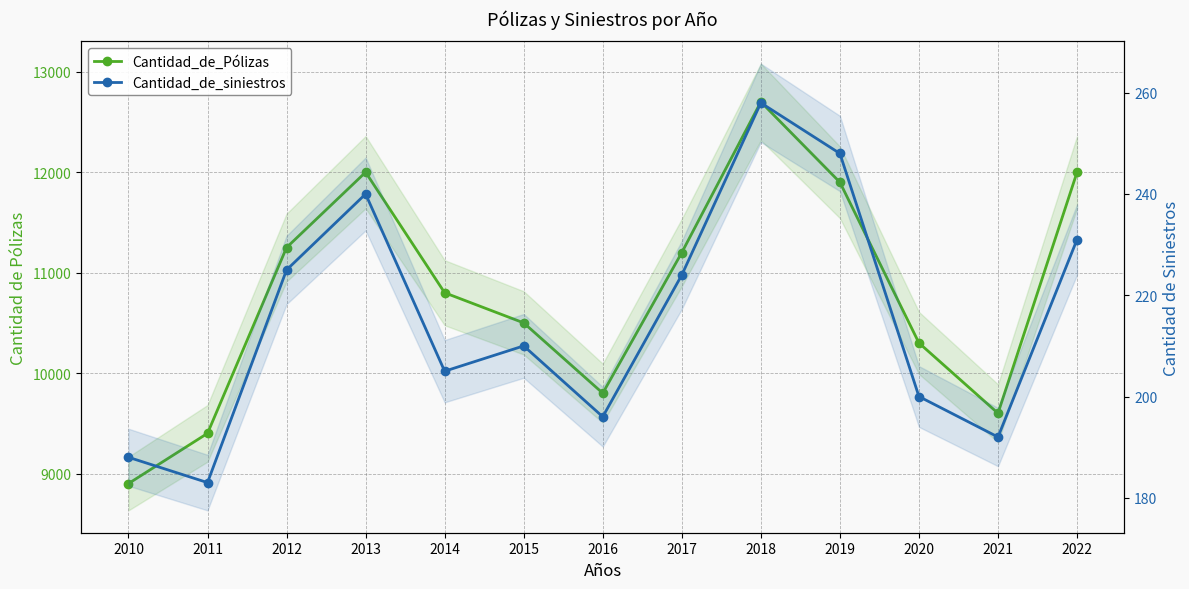

At which category is the sum across all series the highest?

2018